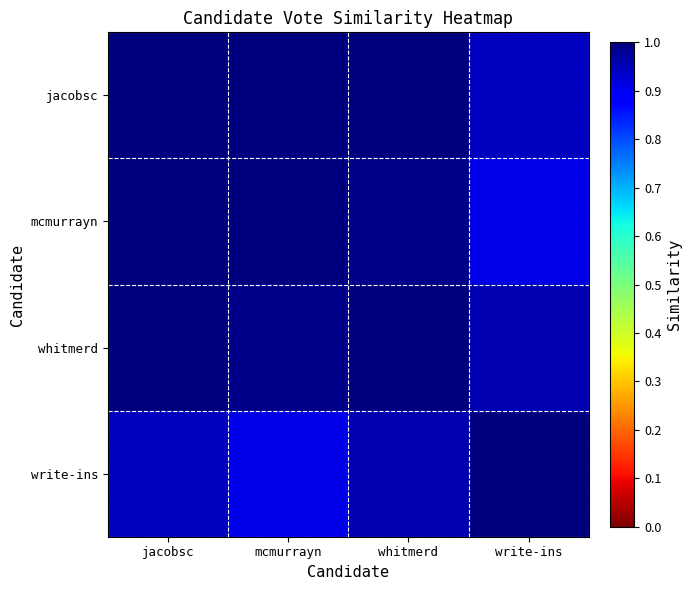

Reading left to right, what are all the values shown in this chart?

jacobsc: jacobsc=1.0	mcmurrayn=1.0	whitmerd=1.0	write-ins=0.9
mcmurrayn: jacobsc=1.0	mcmurrayn=1.0	whitmerd=1.0	write-ins=0.9
whitmerd: jacobsc=1.0	mcmurrayn=1.0	whitmerd=1.0	write-ins=1.0
write-ins: jacobsc=0.9	mcmurrayn=0.9	whitmerd=1.0	write-ins=1.0